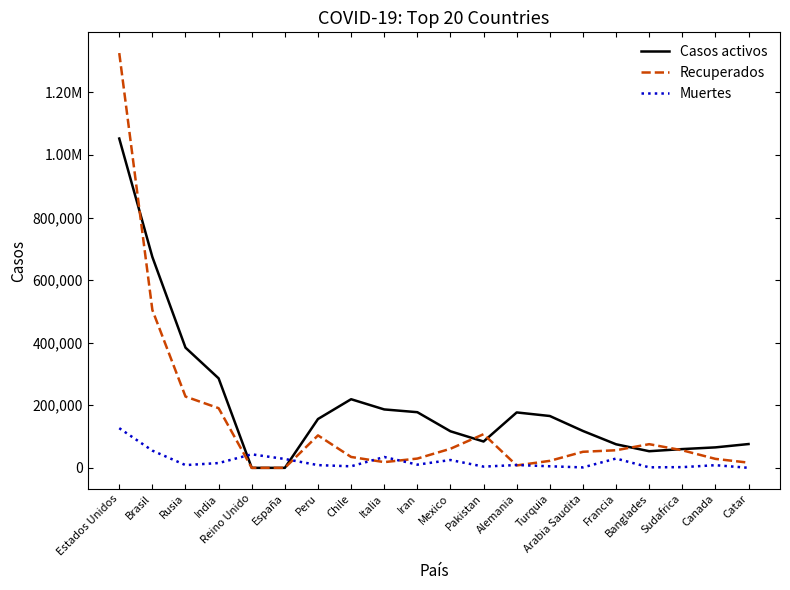

What are all the series names shown in the legend?

Casos activos, Recuperados, Muertes